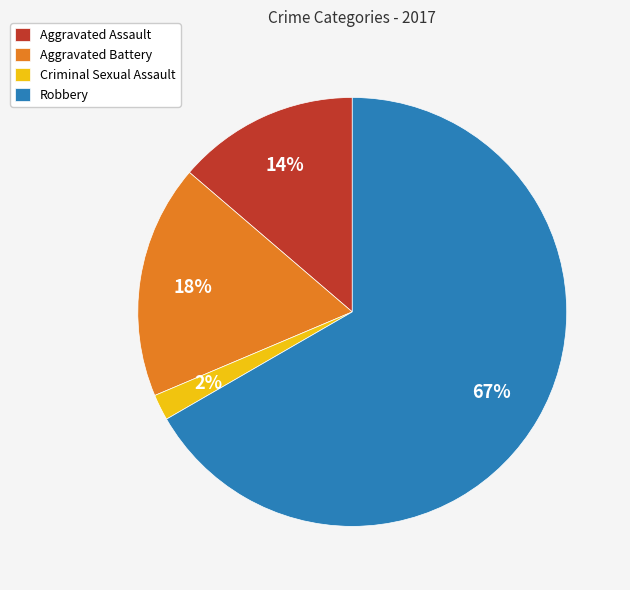

Rank the categories by value from lowest to highest.

Criminal Sexual Assault, Aggravated Assault, Aggravated Battery, Robbery